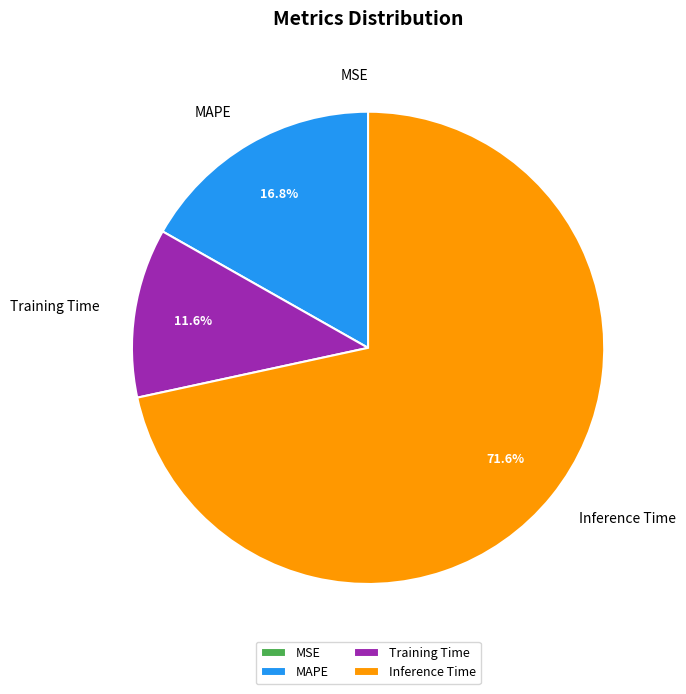

Combined, do Inference Time and MAPE account for over 50%?

Yes